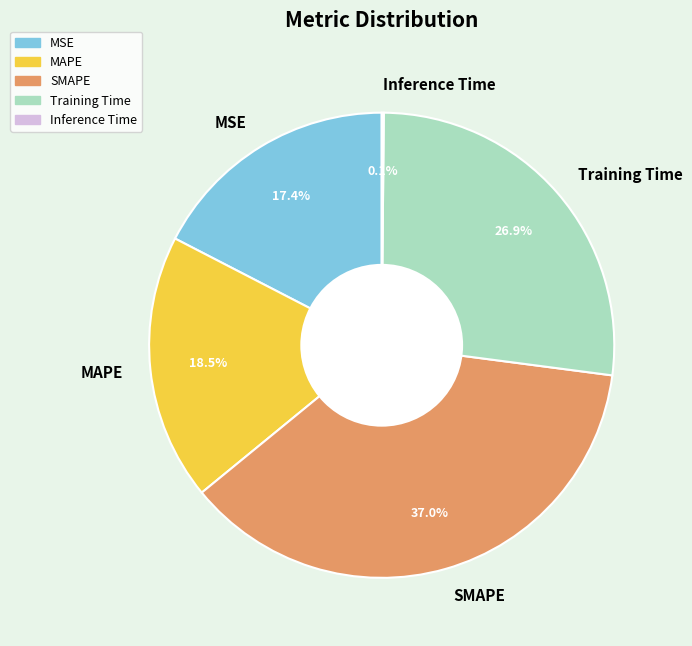

What is the largest slice in the pie chart?

SMAPE